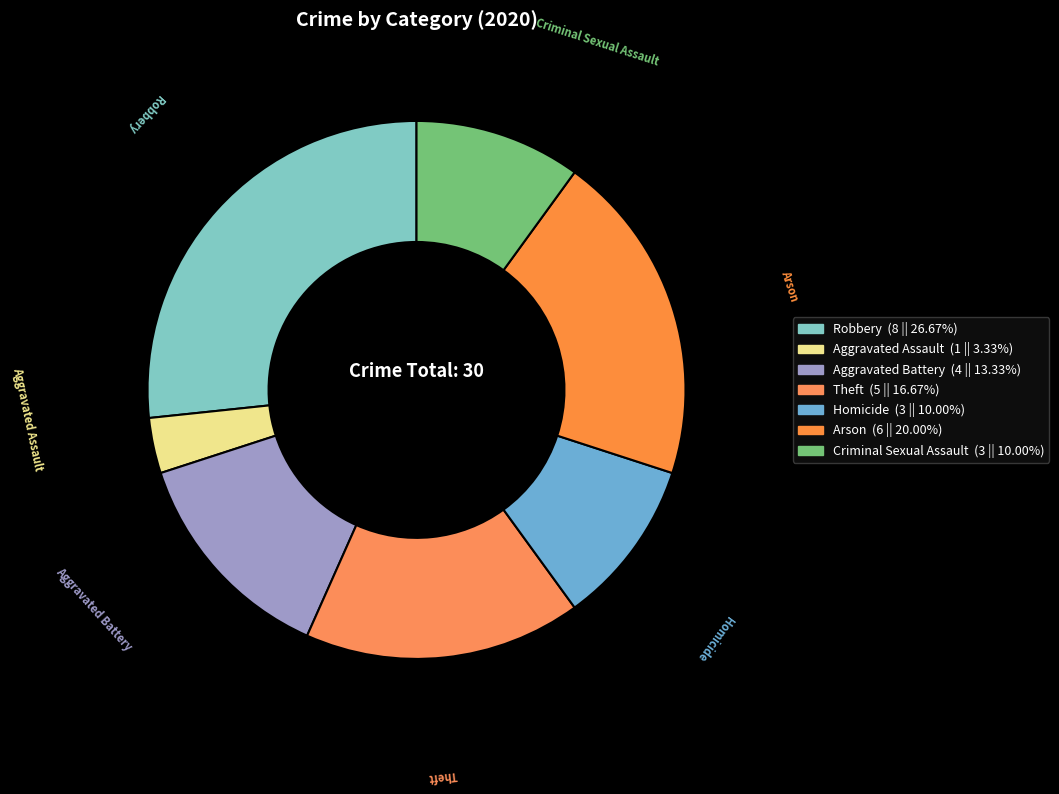

What percentage is NOT represented by Homicide?

90.0%